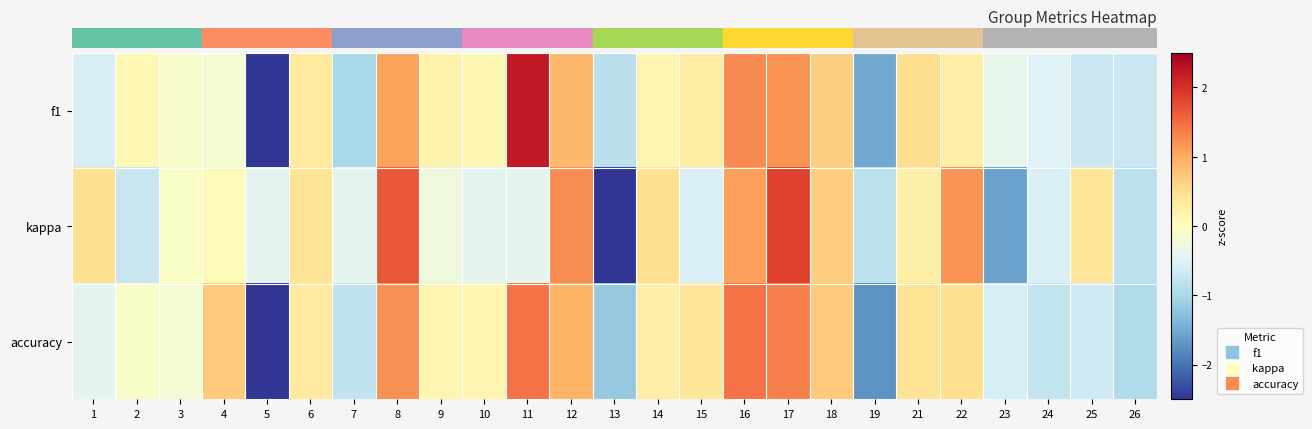

Which series has the largest total across all categories?

f1